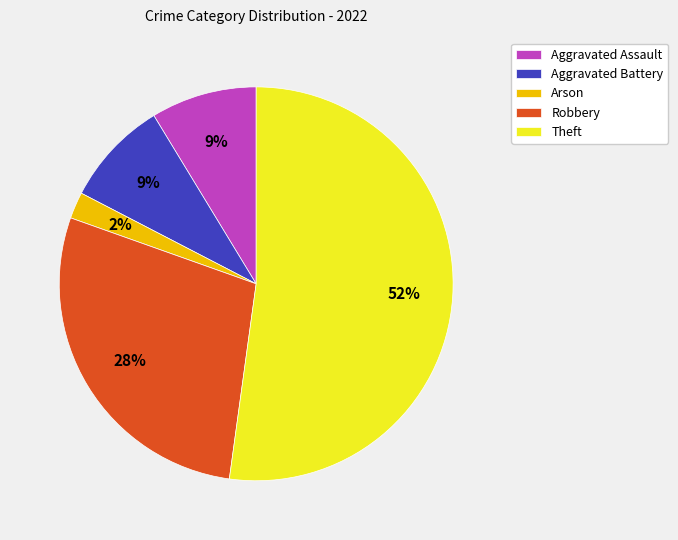

Is there any slice that represents more than half of the pie?

Yes